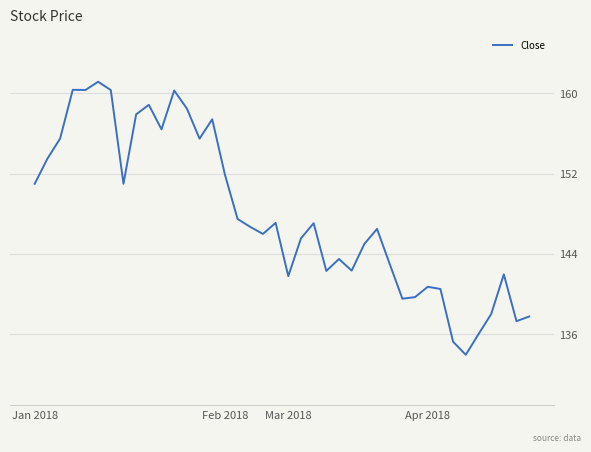

How many lines are shown in the chart?

1